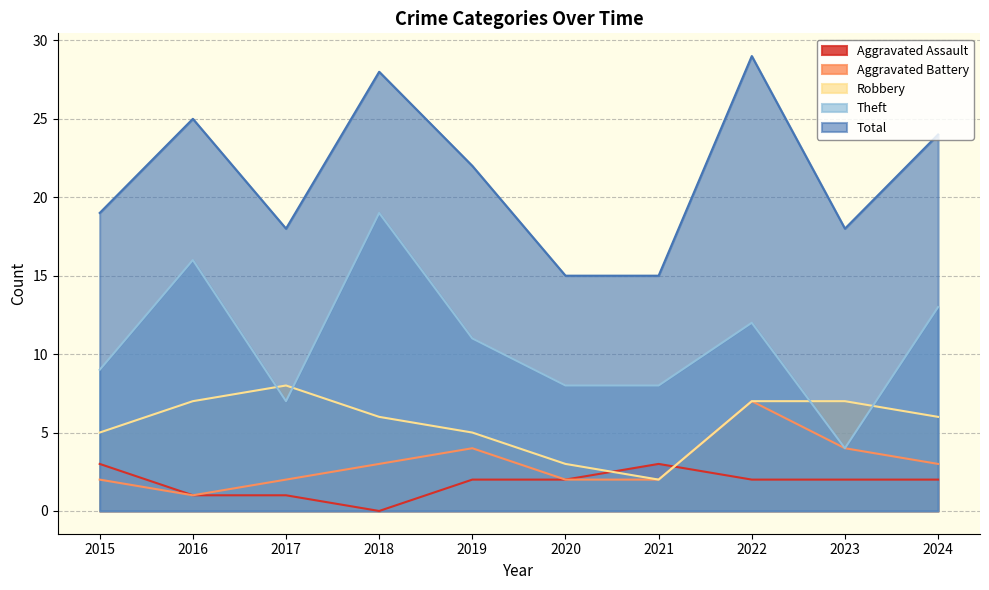

Between 2020 and 2023, which series saw the biggest shift?

Robbery